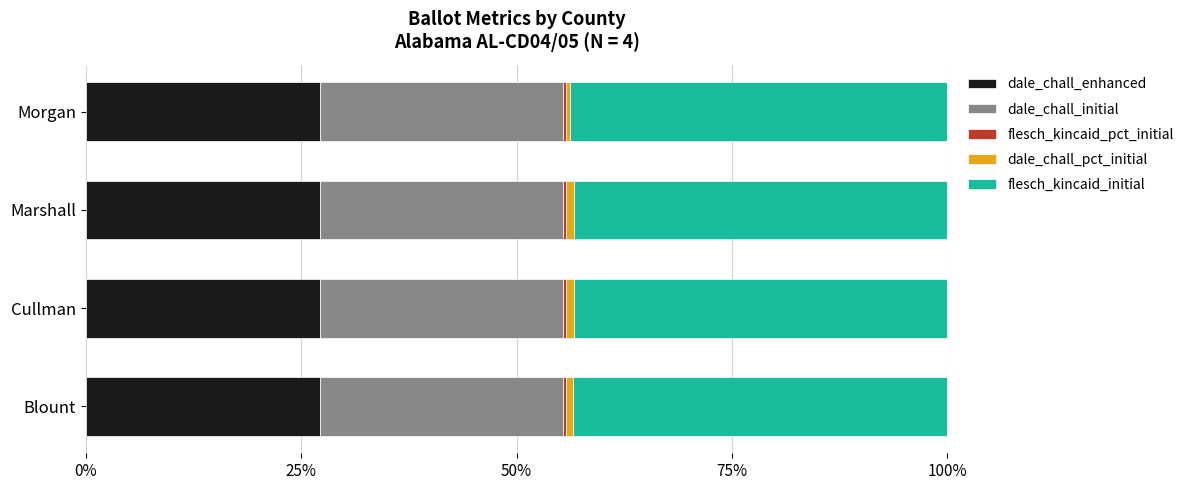

How many categories are shown in the chart?

4